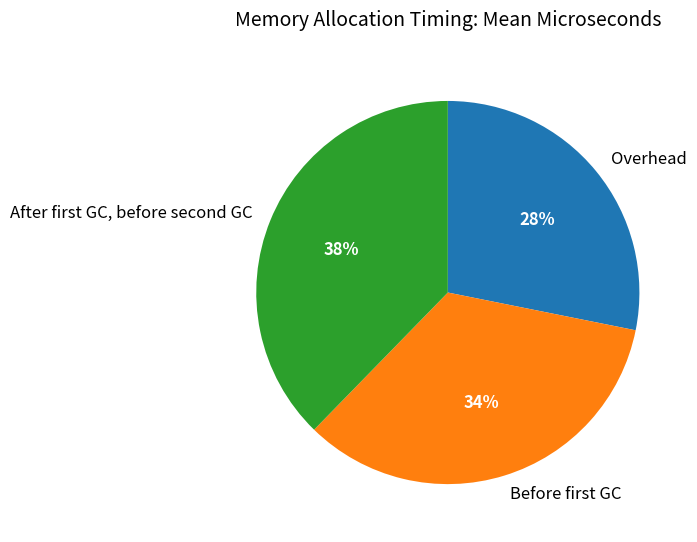

What is the largest slice in the pie chart?

After first GC, before second GC